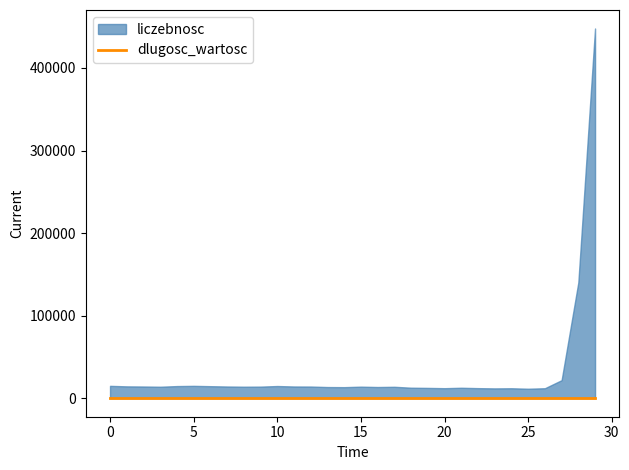

Reading left to right, list all the values displayed in this chart.

liczebnosc: 0=14996.0	1=14371.0	2=14211.0	3=13921.0	4=14717.0	5=14989.0	6=14596.0	7=14215.0	8=13964.0	9=14071.0	10=14774.0	11=14235.0	12=14163.0	13=13545.0	14=13413.0	15=14017.0	16=13584.0	17=13855.0	18=12759.0	19=12514.0	20=12170.0	21=12687.0	22=12227.0	23=11927.0	24=12086.0	25=11514.0	26=12117.0	27=21879.0	28=140232.0	29=447755.0
dlugosc_wartosc: 0=0.5	1=0.5	2=0.5	3=0.5	4=0.5	5=0.5	6=0.5	7=0.5	8=0.5	9=0.5	10=0.5	11=0.5	12=0.5	13=0.5	14=0.5	15=0.5	16=0.5	17=0.5	18=0.5	19=0.5	20=0.5	21=0.5	22=0.5	23=0.5	24=0.5	25=0.5	26=0.5	27=0.5	28=0.5	29=0.5